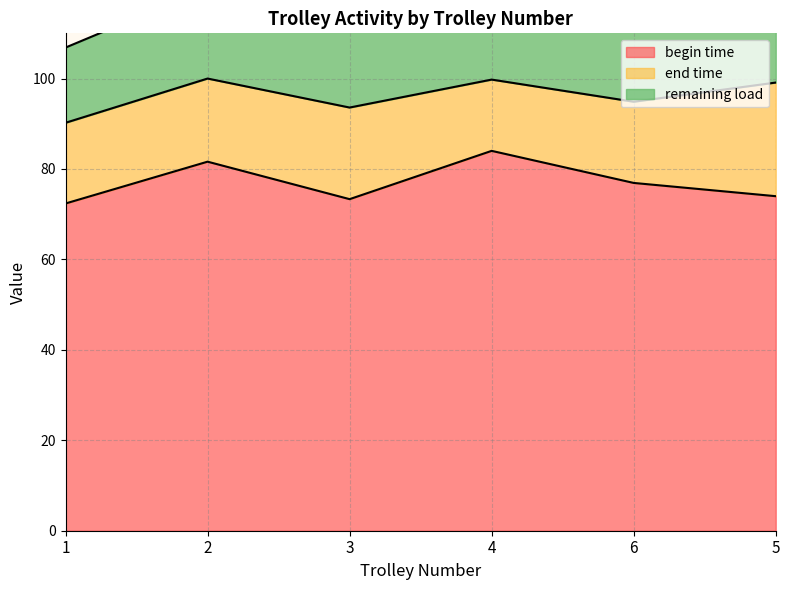

At which category is the sum across all series the highest?

4